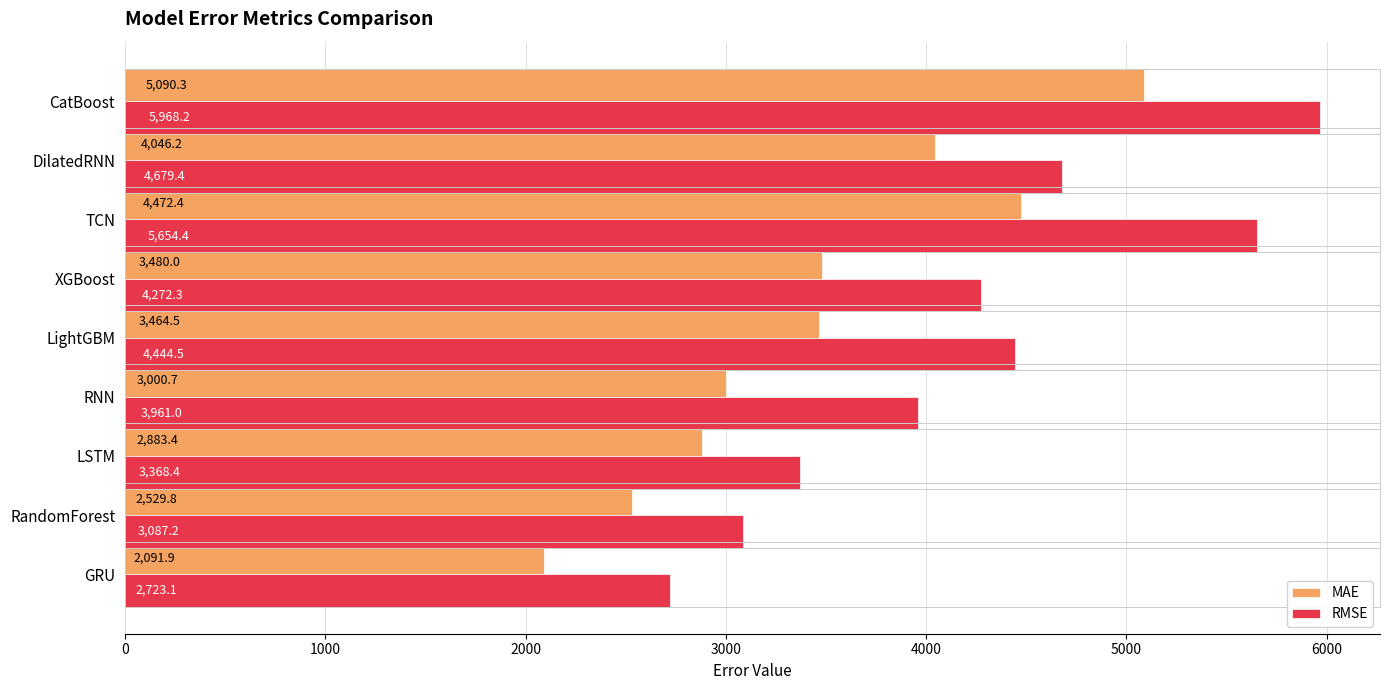

The value of MAE at CatBoost is 5090.3. True or false?

True